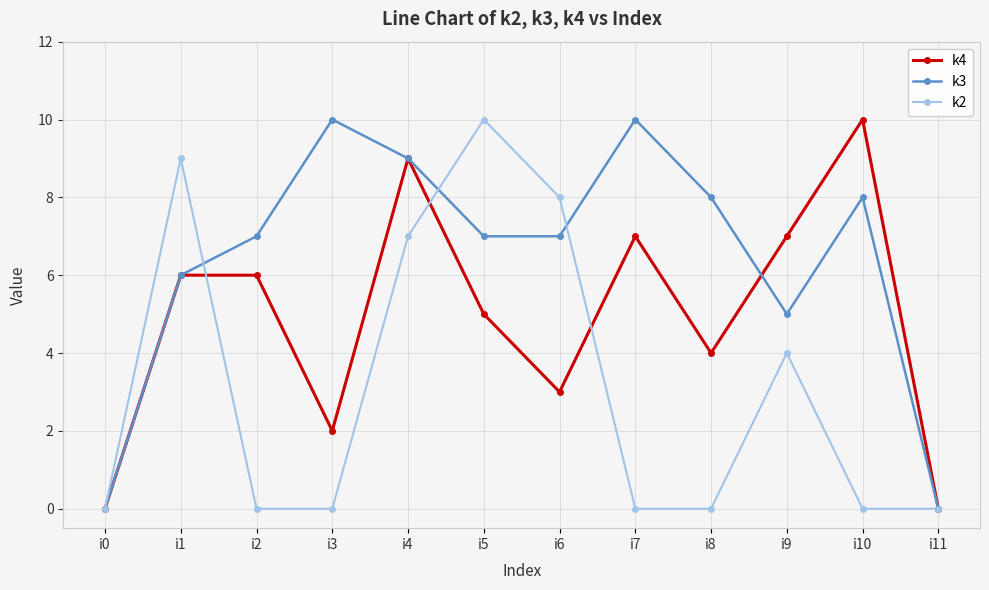

What is the average value of the k3 series?

6